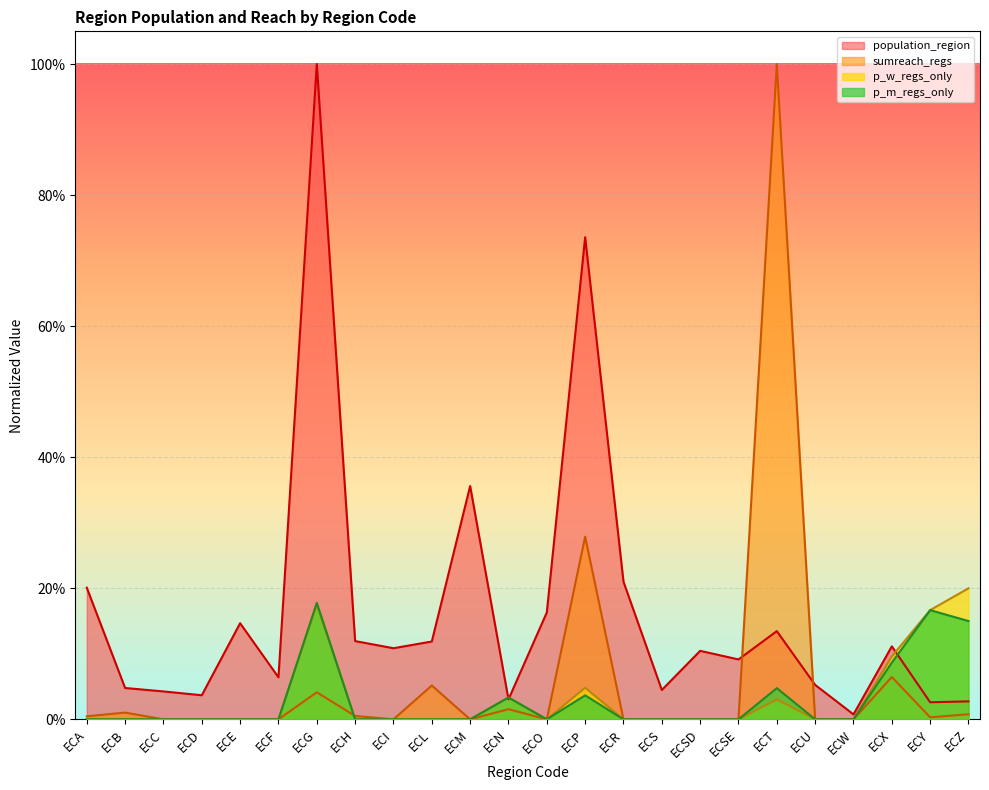

True or false: p_w_regs_only and p_m_regs_only cross at least once.

False